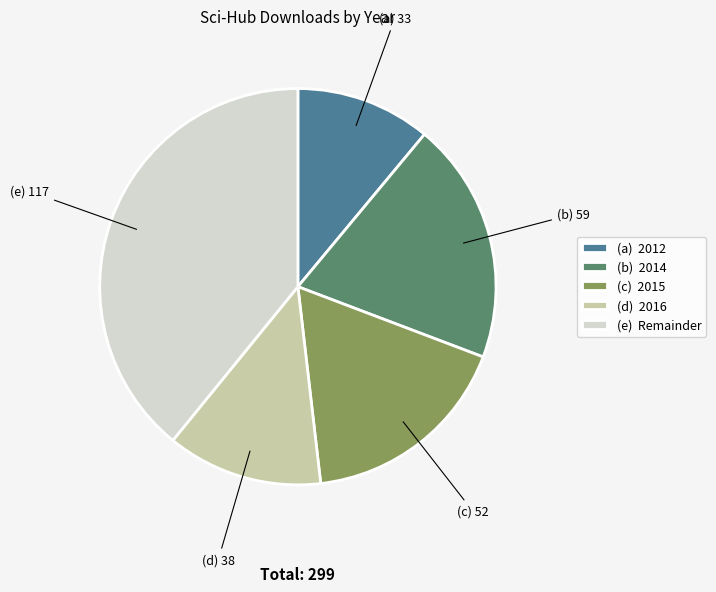

Between (a) 2012 and (c) 2015, which is larger?

(c) 2015